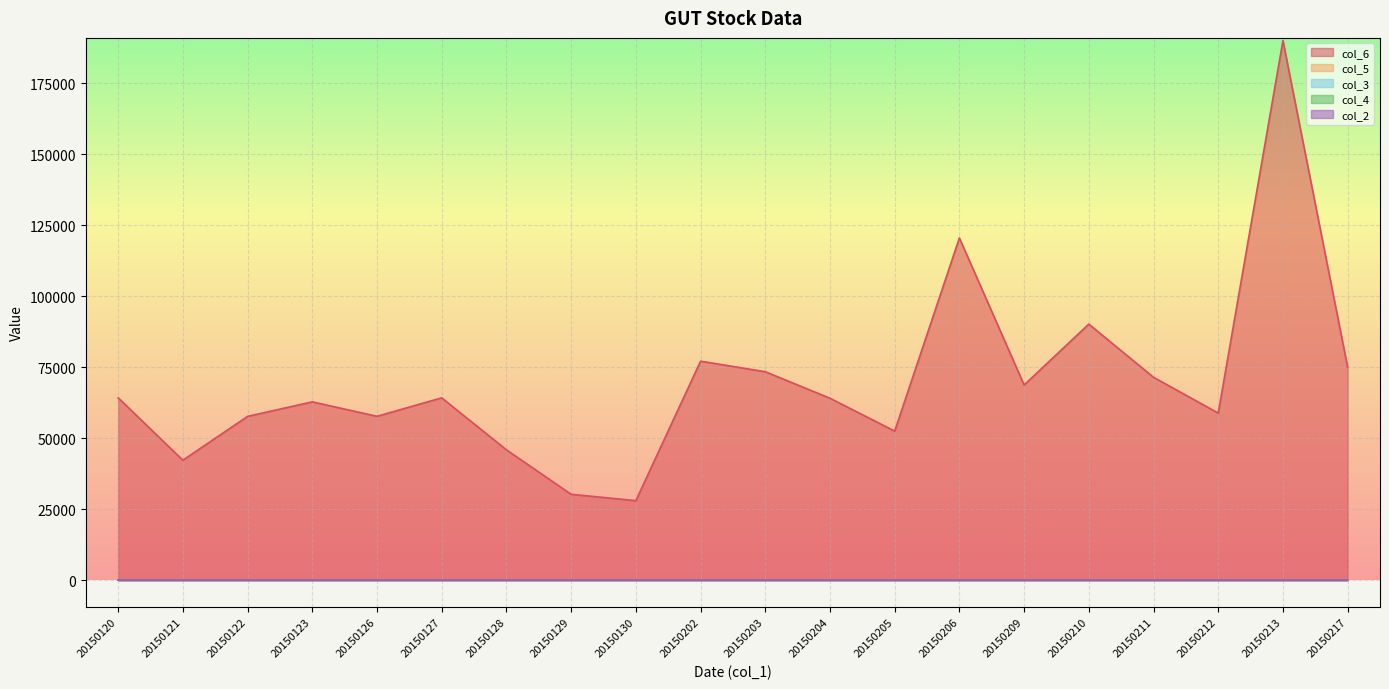

What is the highest value of the col_3 series?

7.4